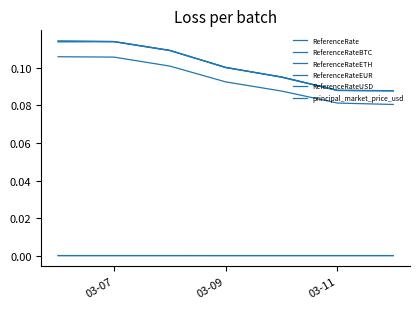

Does the chart display data point markers on the line(s)?

No